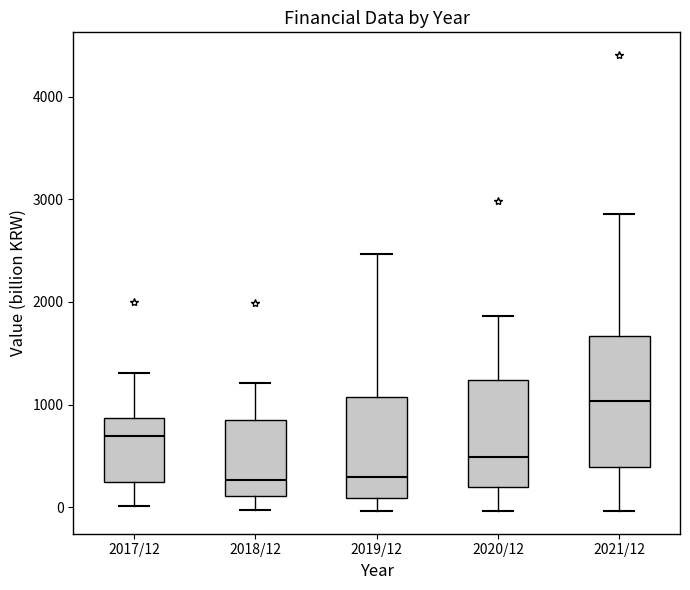

Reading left to right, transcribe this box plot: for each box, give where its median line is, the range the box spans, and where its two whiskers end, as read against the y-axis. The values are not printed on the chart, so give them approximately, as read against the axis.

2017/12: median 700, box 200 to 900, whiskers 0 to 1300
2018/12: median 300, box 100 to 900, whiskers 0 to 1200
2019/12: median 300, box 100 to 1100, whiskers 0 to 2500
2020/12: median 500, box 200 to 1200, whiskers 0 to 1900
2021/12: median 1000, box 400 to 1700, whiskers 0 to 2900